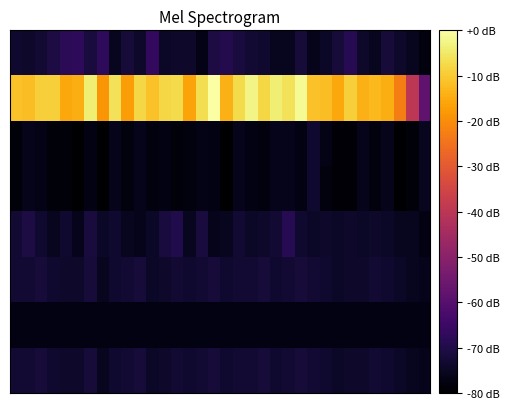

How many categories are shown in the chart?

34